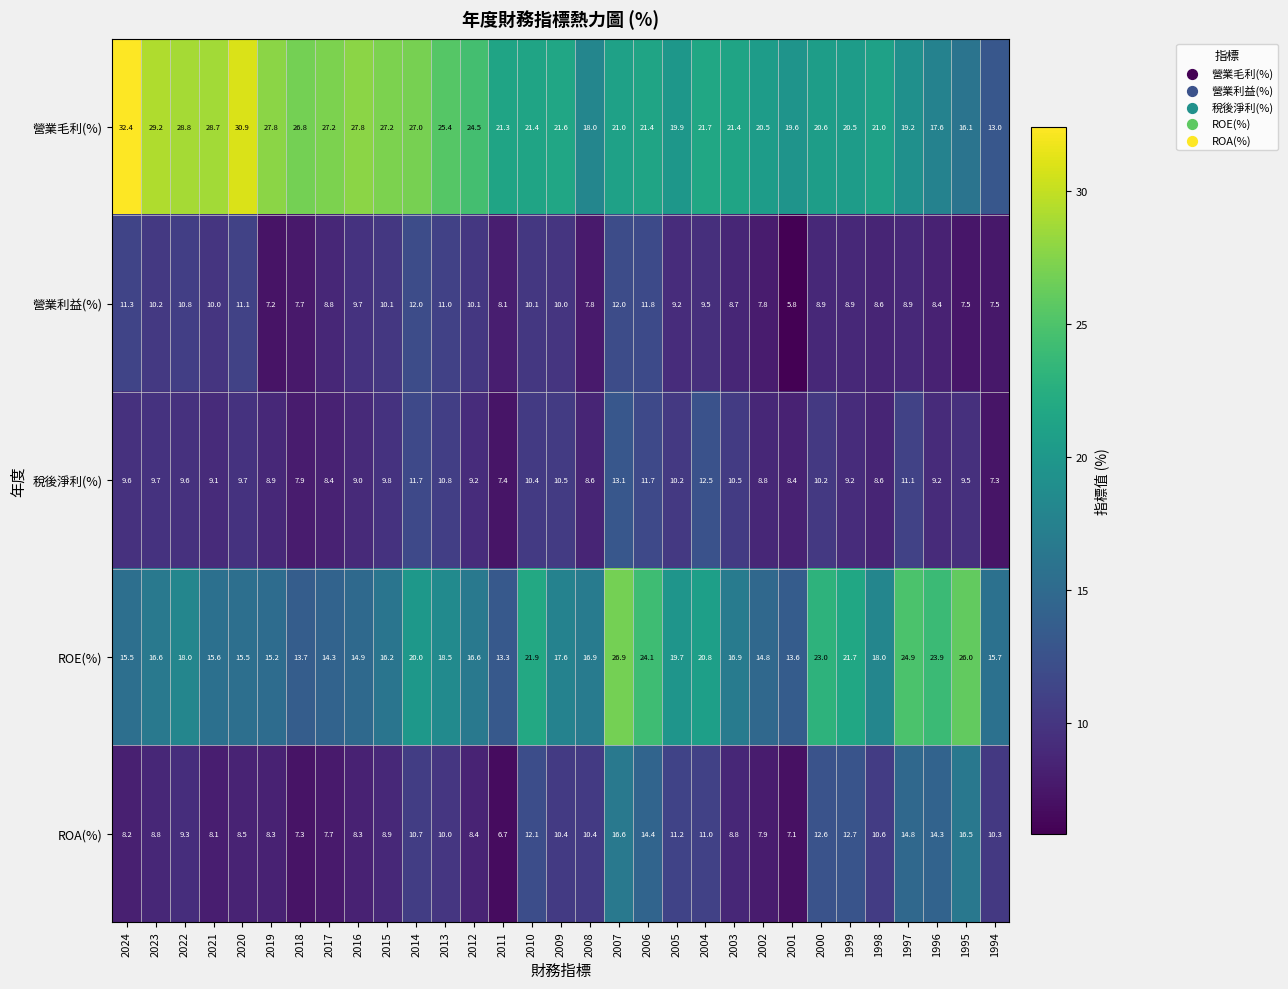

How many data points does each series have?

31